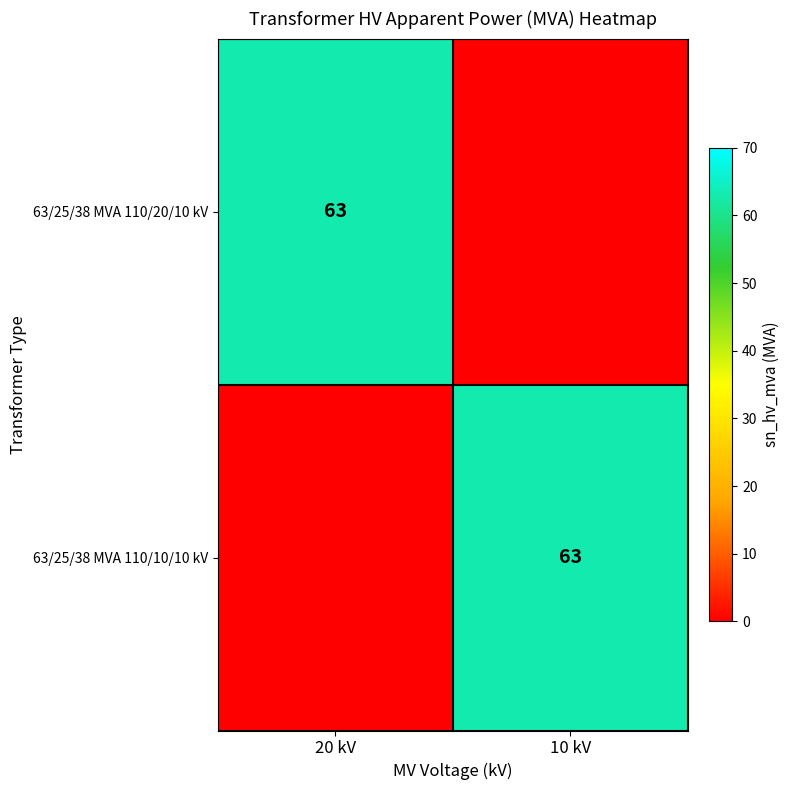

Which has a higher value, 20 kV or 10 kV?

20 kV